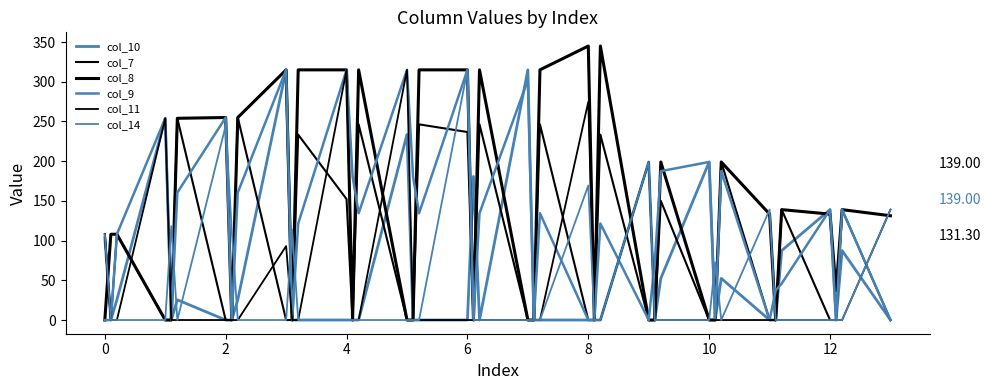

Does the chart have visible grid lines?

No